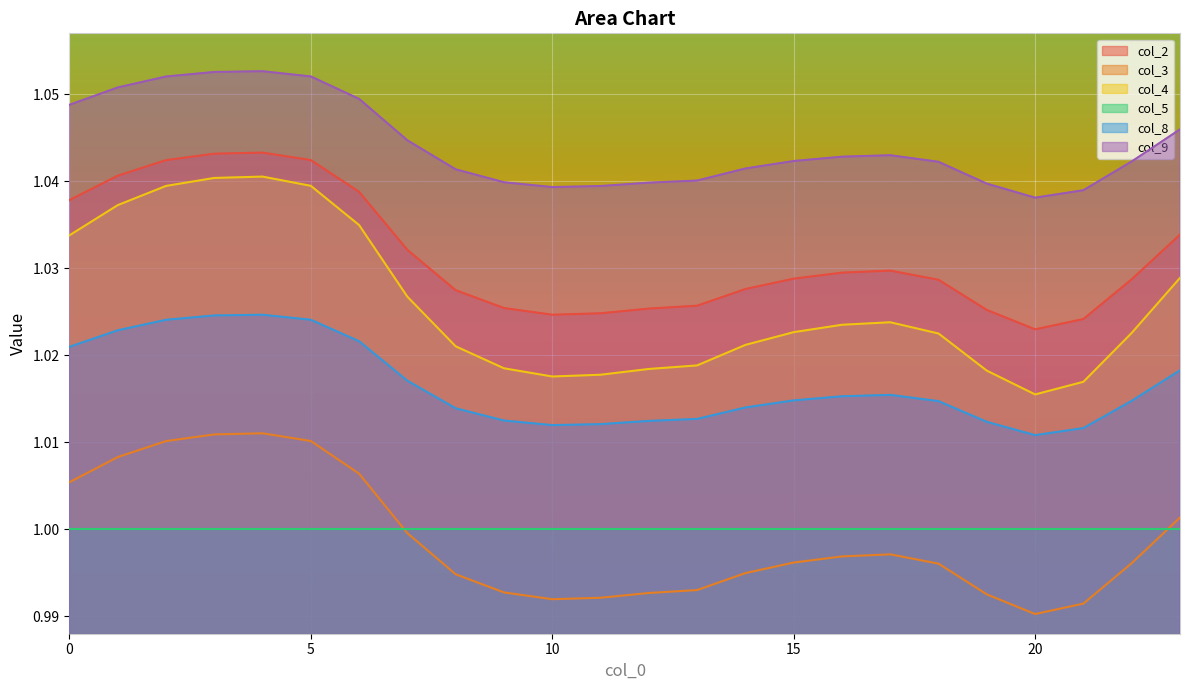

True or false: col_8 has a value of 0.4 at 16.

False